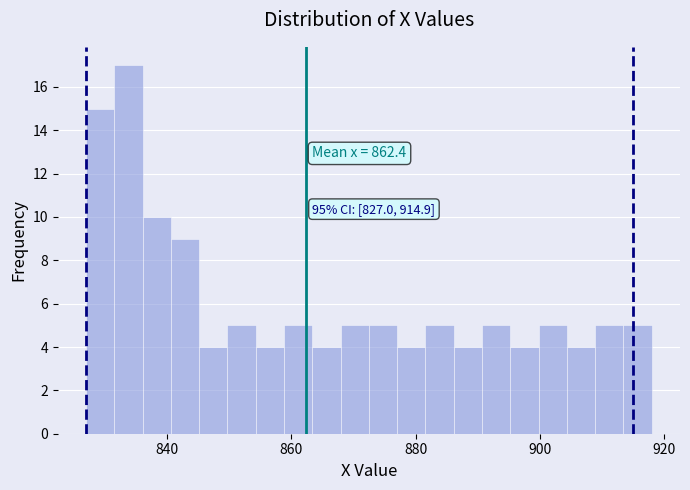

Read against the x-axis, roughly where is the centre of the tallest bar?

834